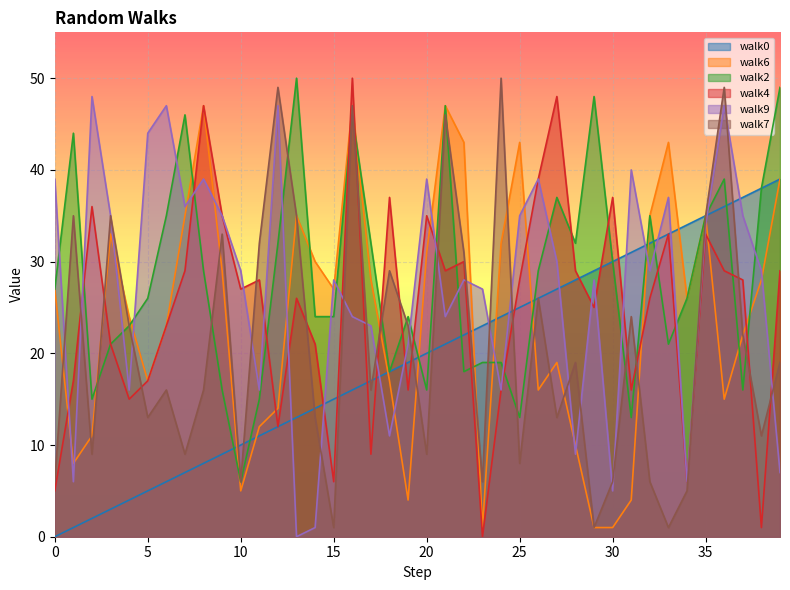

What is the maximum value for walk9?

48